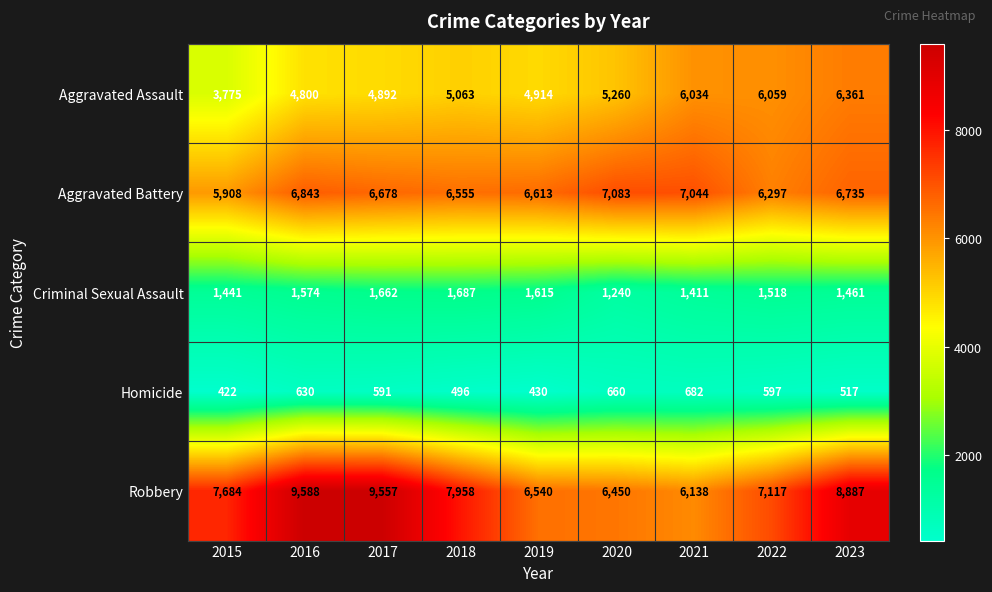

True or false: Robbery has a value of 4920 at 2016.

False